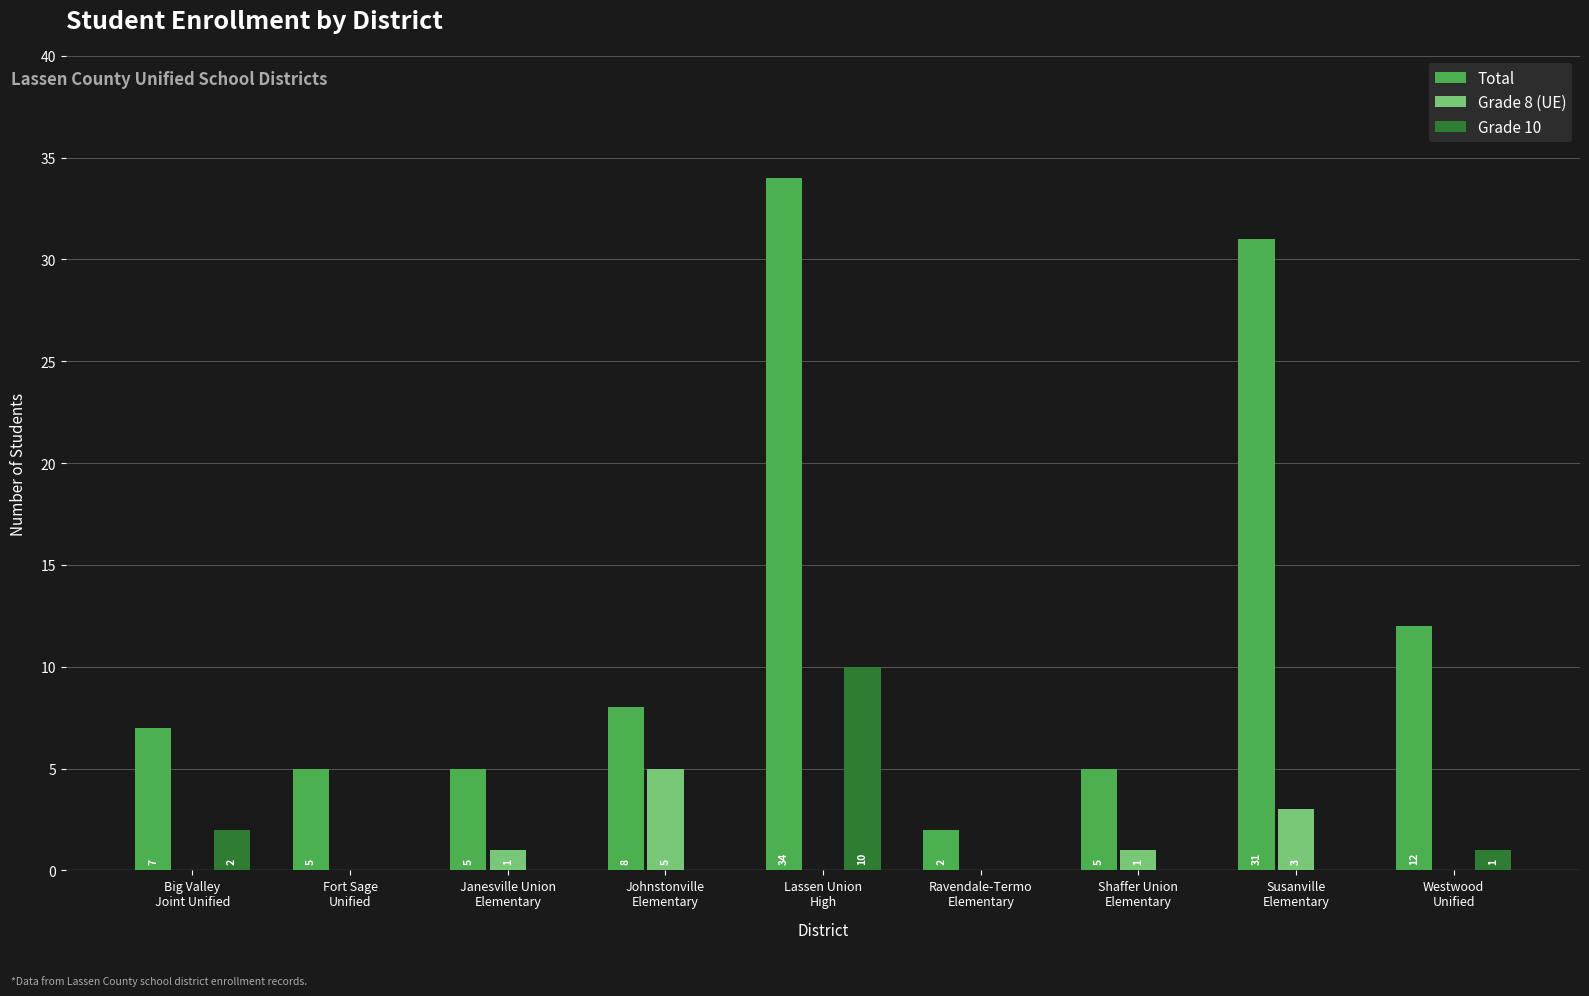

What is the sum of all Total values?

109